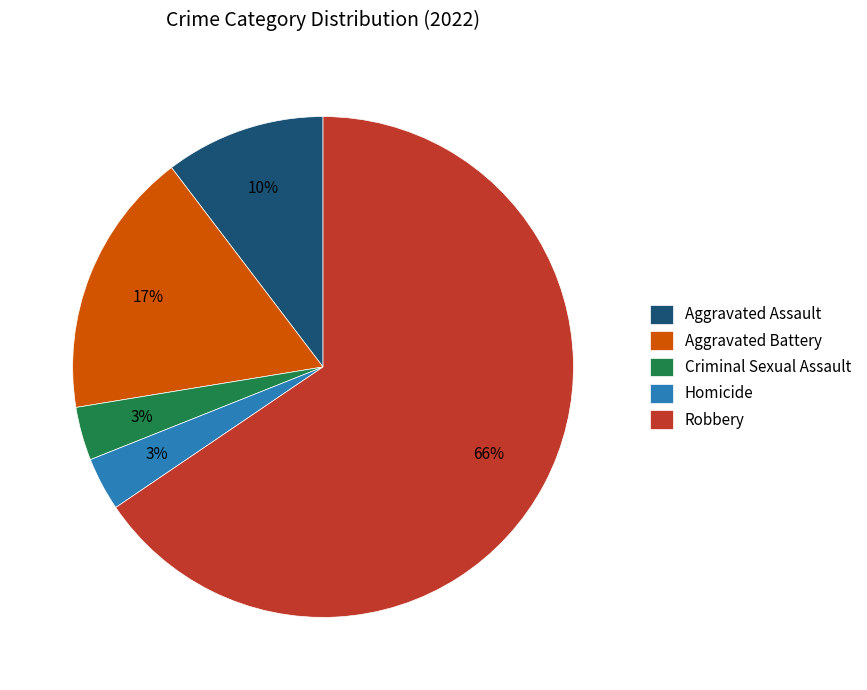

How many slices are in this pie chart?

5